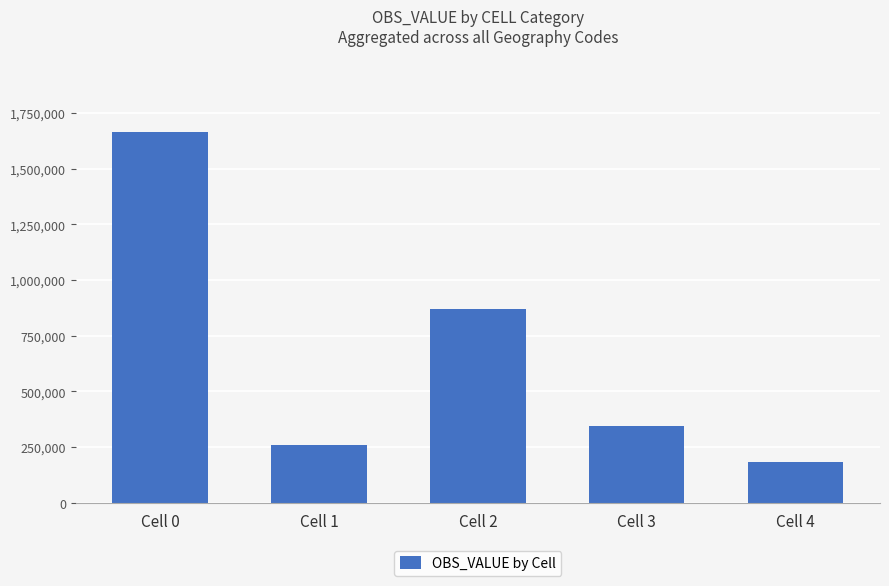

The value at Cell 1 is 260194. True or false?

True